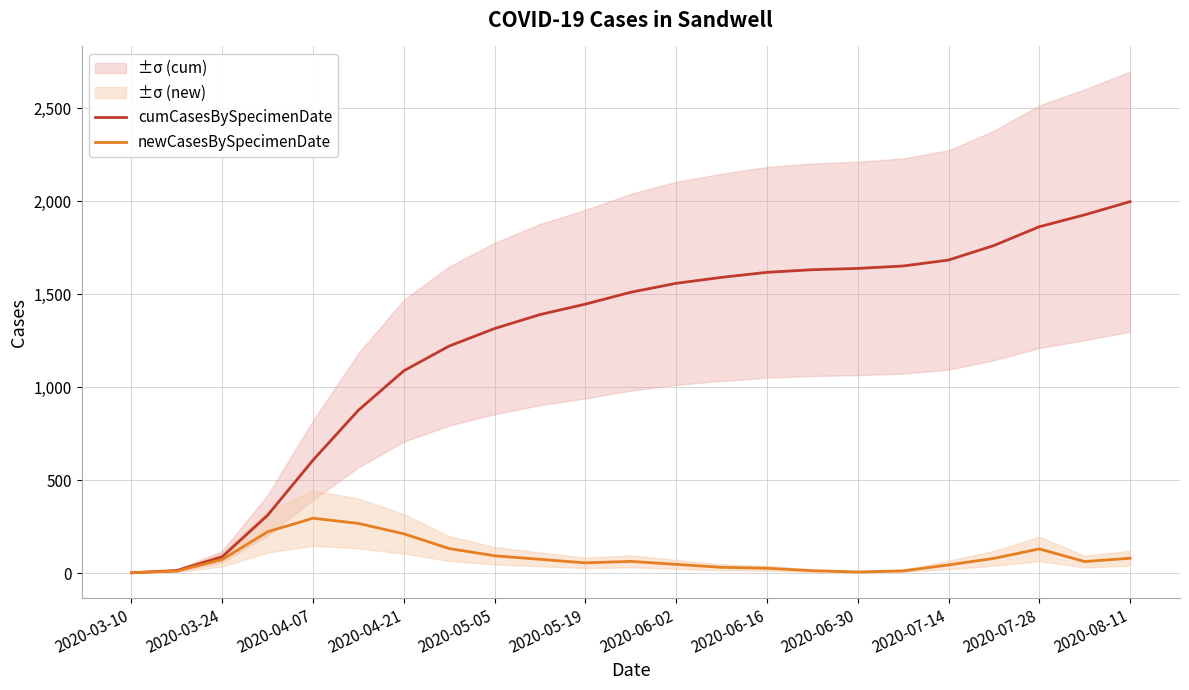

What is the total value across all series at 15?

1645